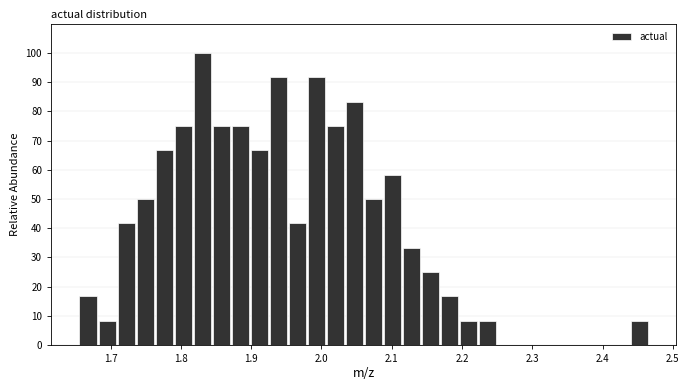

Read against the x-axis, roughly where is the centre of the tallest bar?

1.83